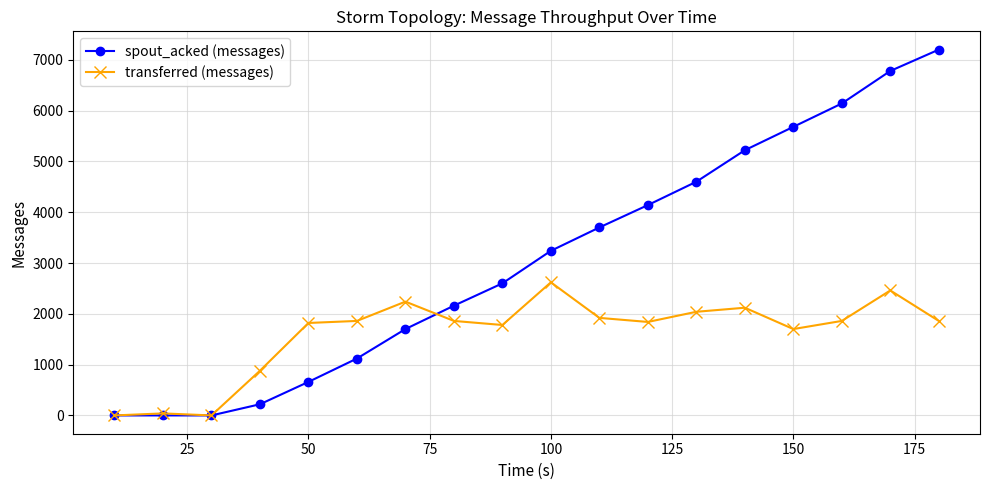

Which series has the widest spread of values?

spout_acked (messages)